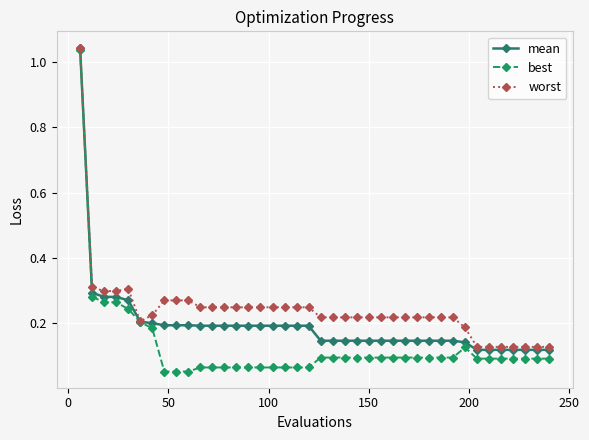

Rank the series by their average value, from lowest to highest.

best, mean, worst